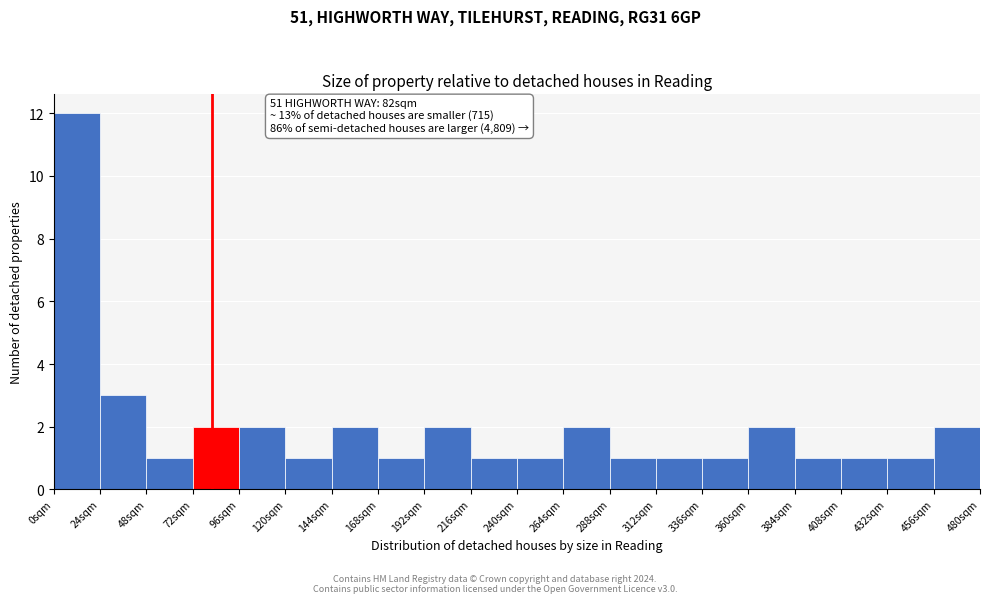

Which range on the x-axis has the tallest bar?

0 to 24